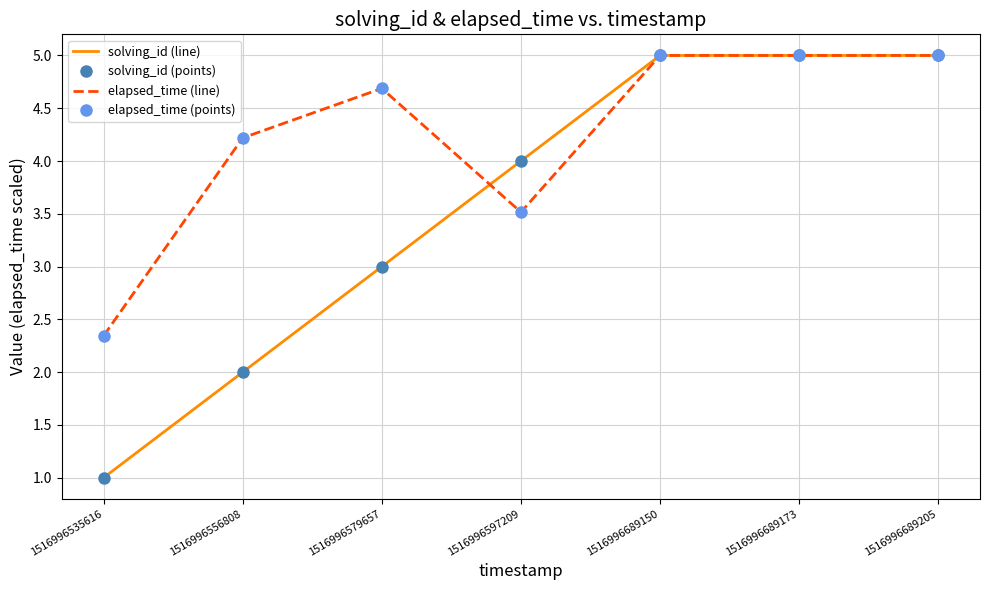

At which label is elapsed_time (points) closest to 3?

1516996597209